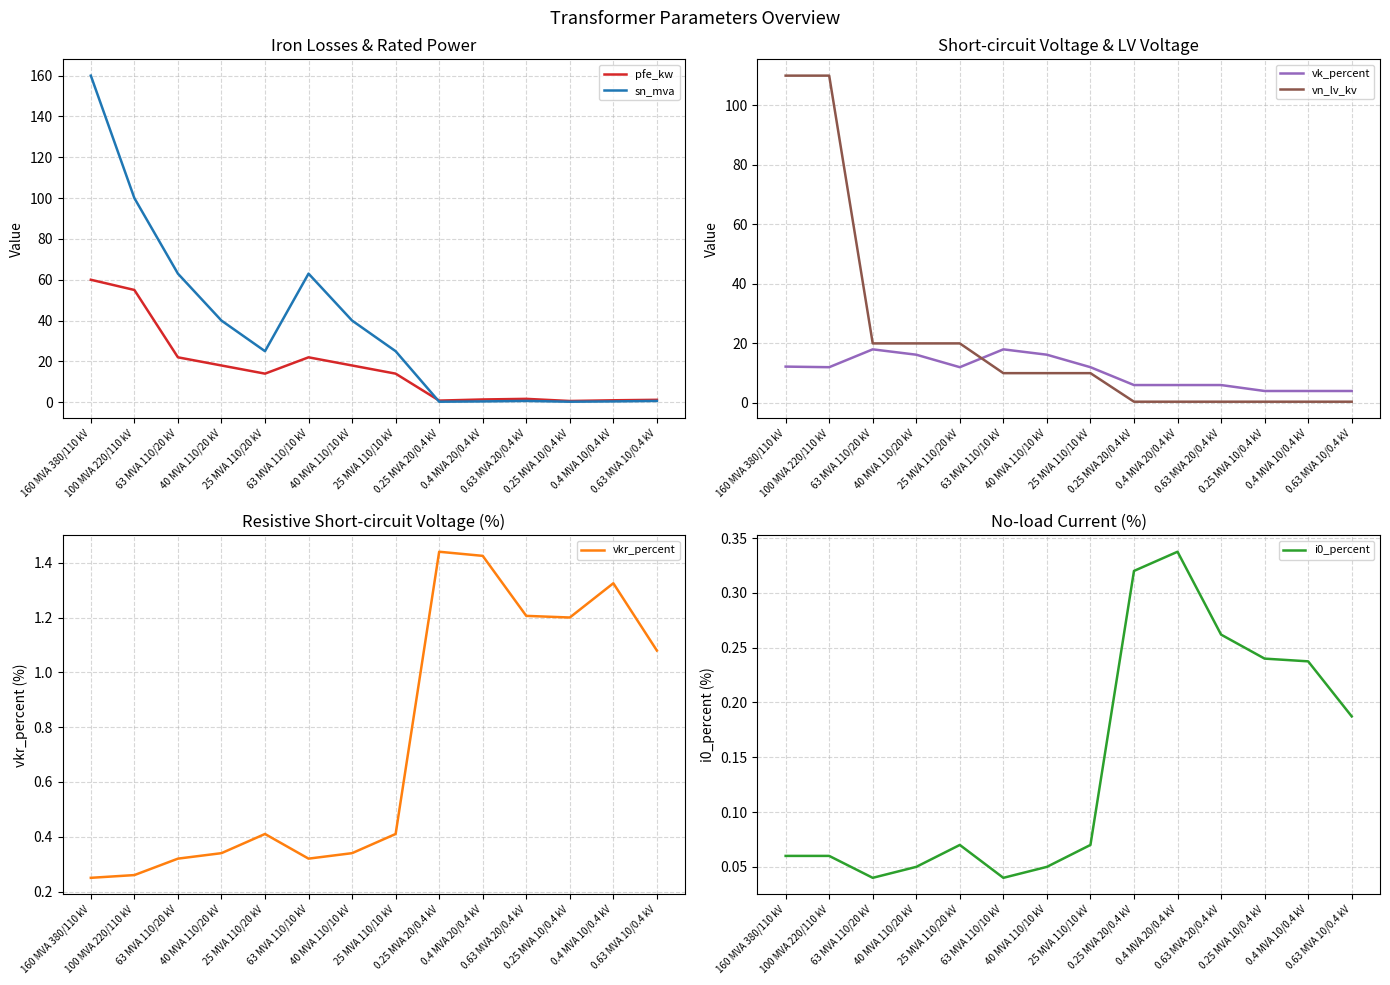

What is the label of the 6th point from the right?

0.25 MVA 20/0.4 kV